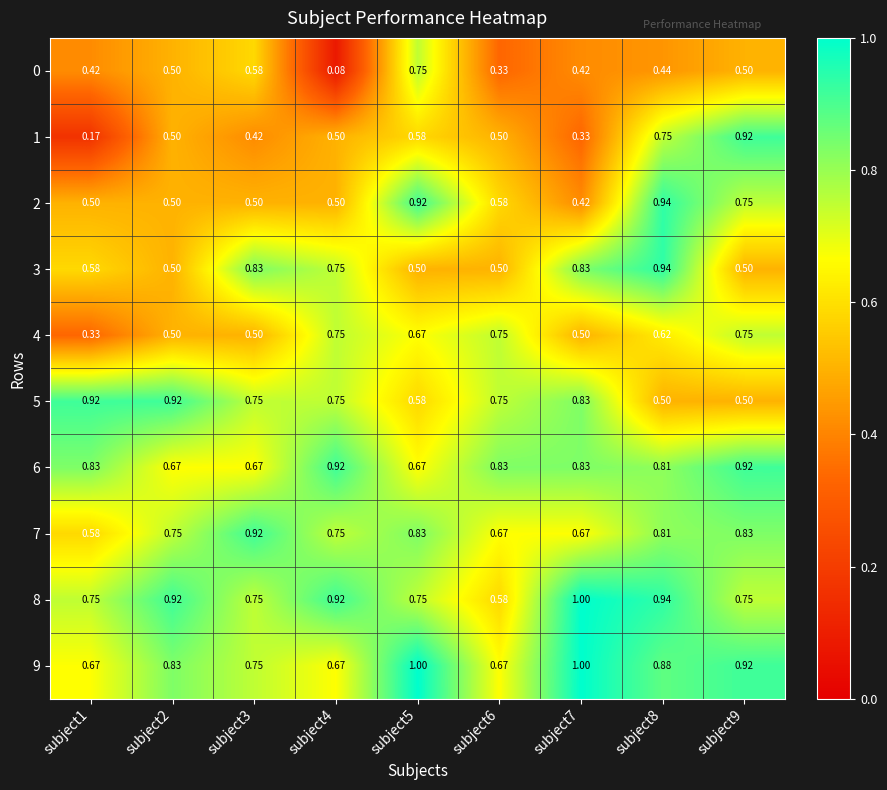

Is the value of 2 at subject6 greater than the value of 4 at subject3?

Yes